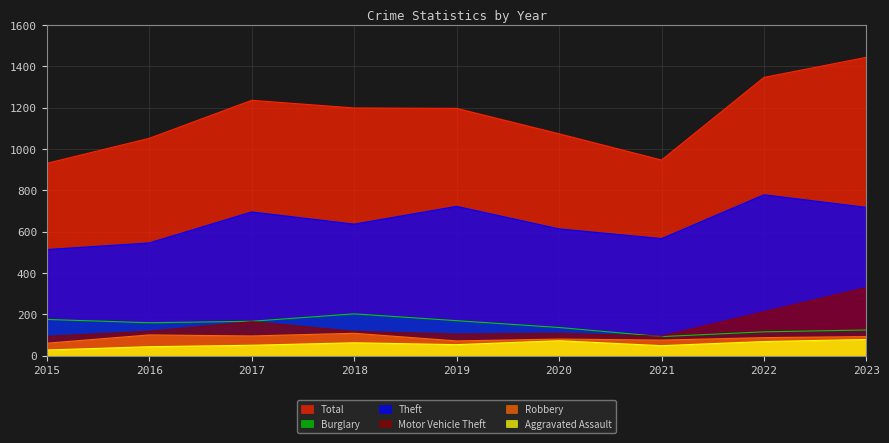

Rank the series at 2022 from highest to lowest value.

Total, Theft, Motor Vehicle Theft, Burglary, Robbery, Aggravated Assault